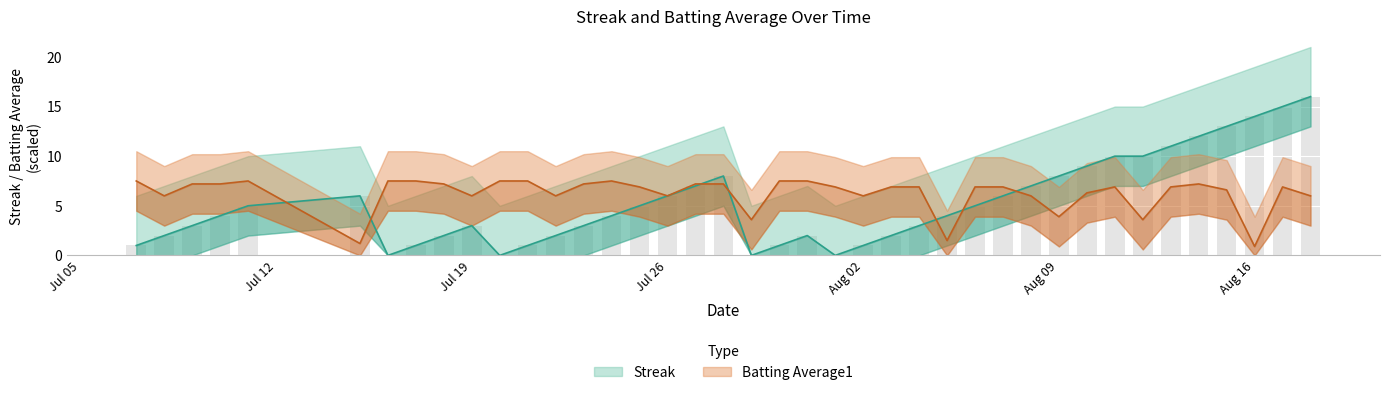

List the series in order of their peak value, highest first.

Streak, Batting Average1